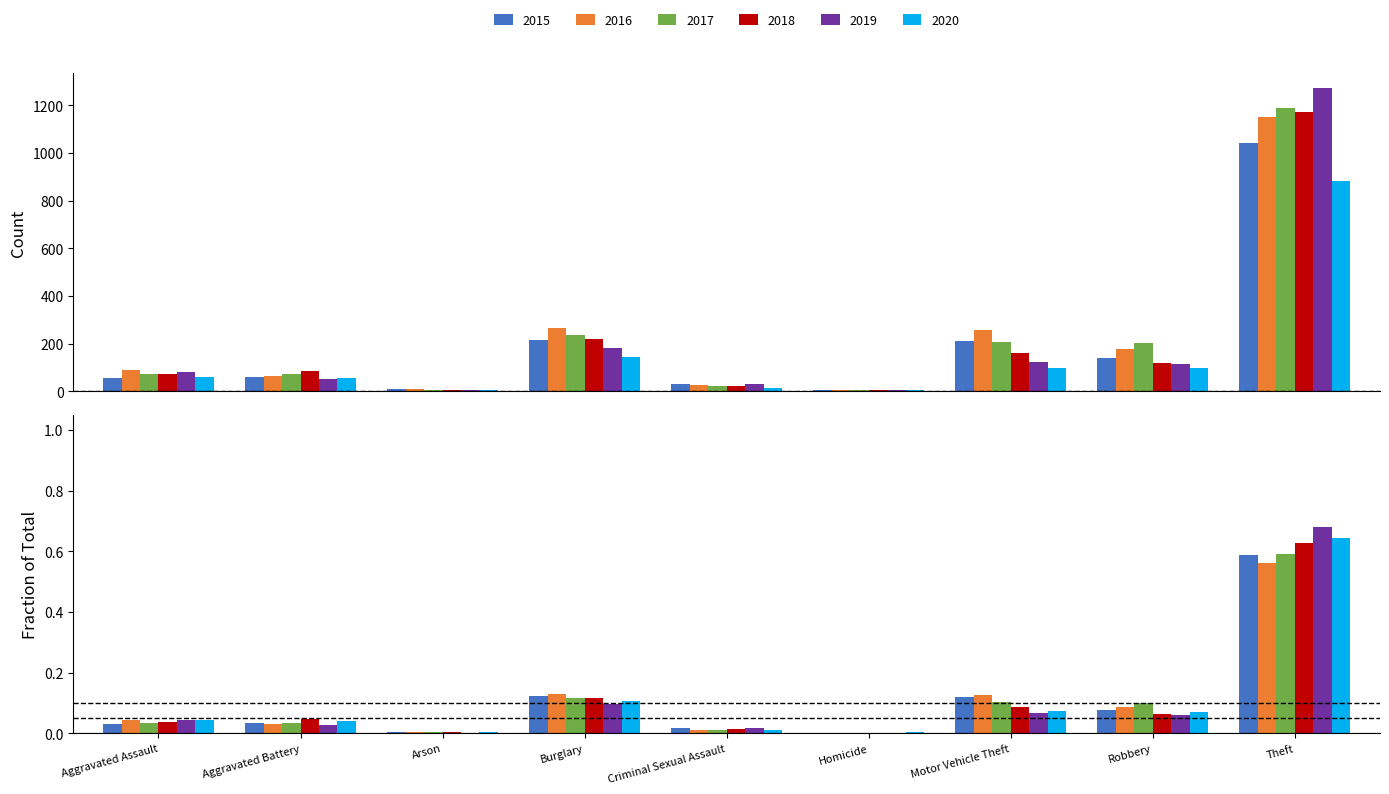

What is the label of the 5th bar from the right?

Criminal Sexual Assault